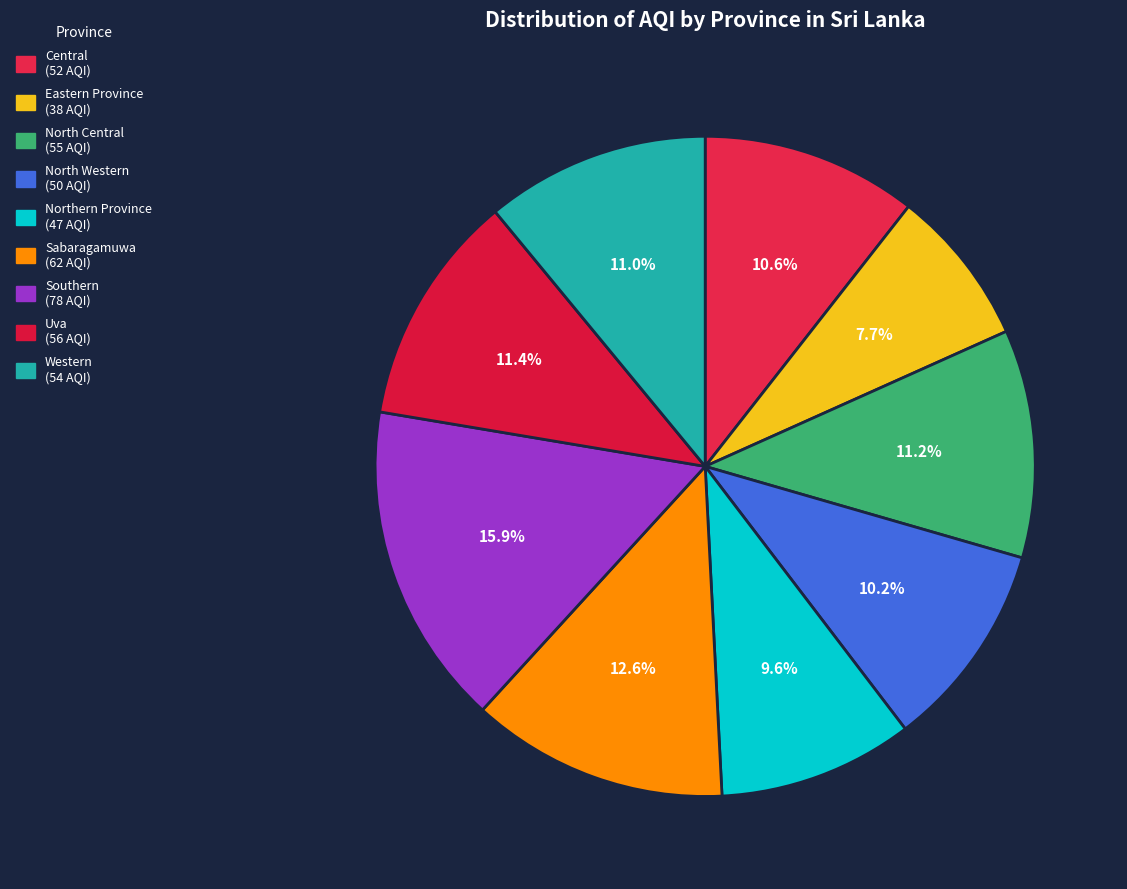

Rank the categories by value from lowest to highest.

Eastern Province, Northern Province, North Western, Central, Western, North Central, Uva, Sabaragamuwa, Southern